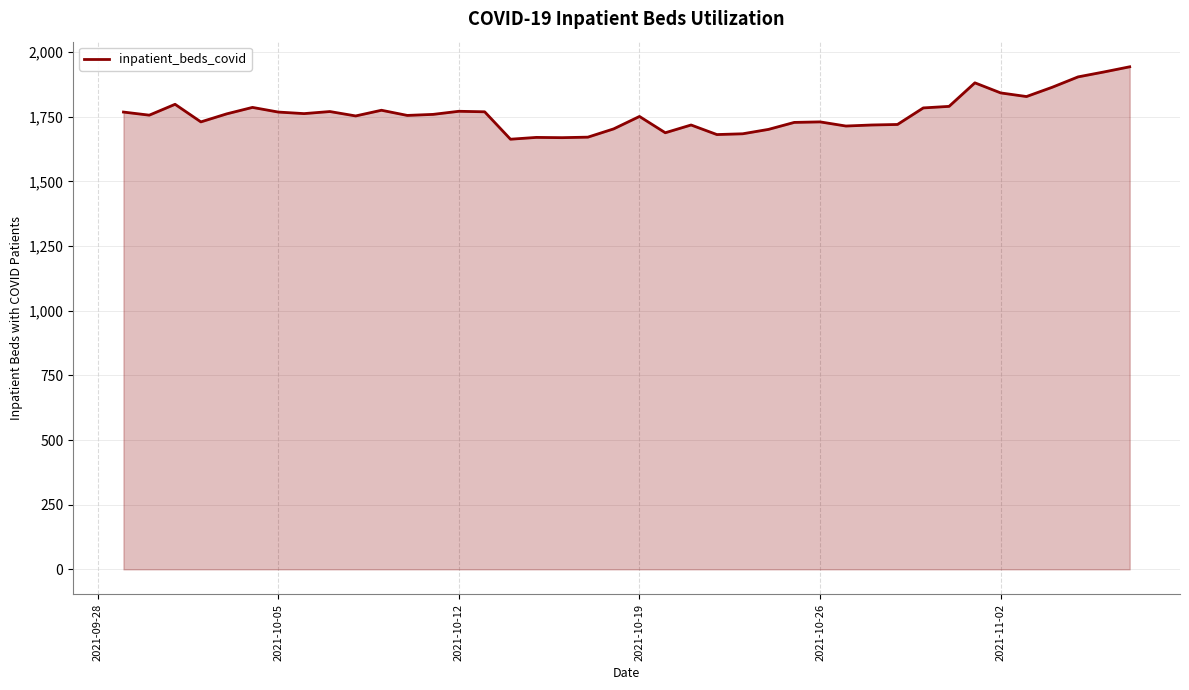

What is the greatest value displayed?

1943